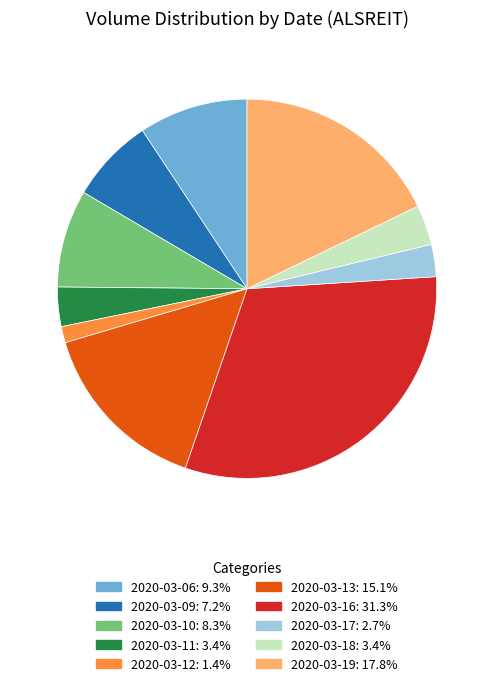

Does 2020-03-17 represent more than half of the total?

No